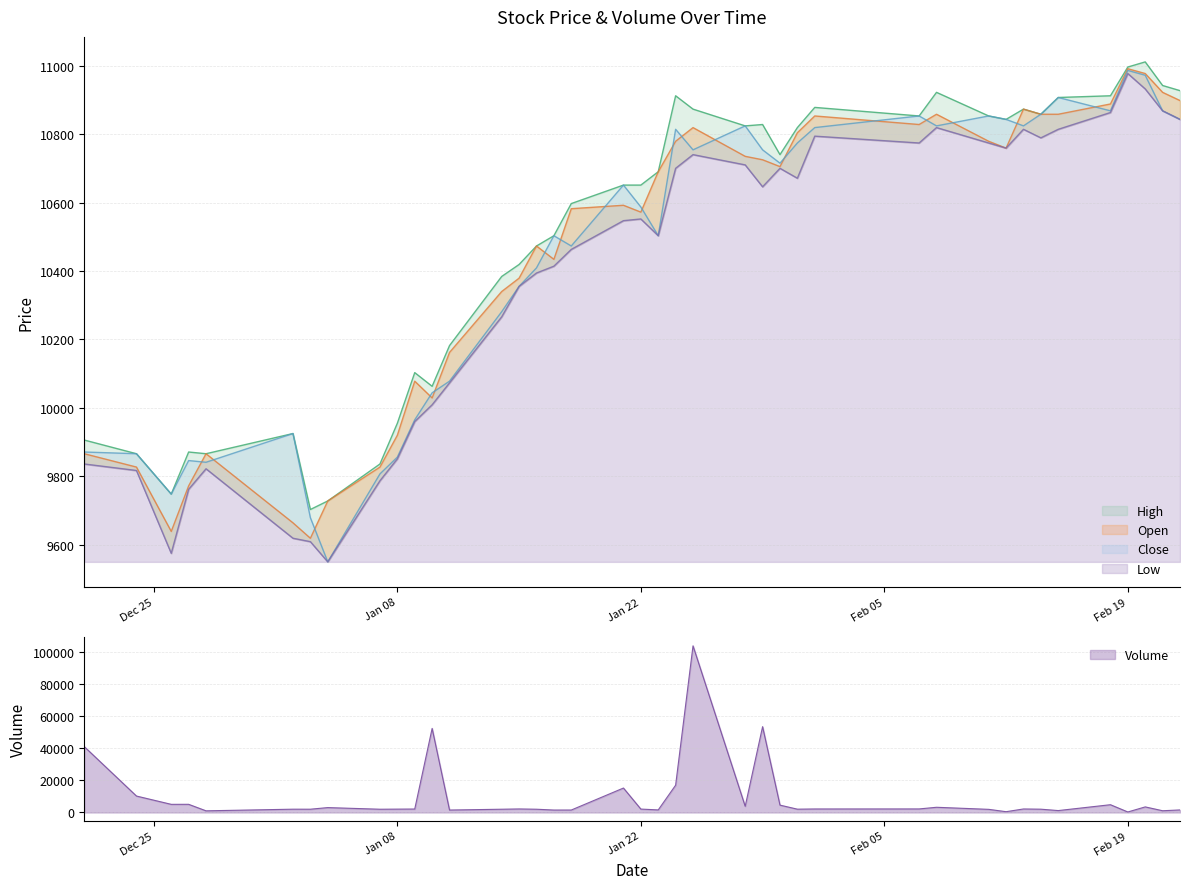

Rank the categories by High value from highest to lowest.

2019-02-20, 2019-02-19, 2019-02-21, 2019-02-22, 2019-02-08, 2019-01-24, 2019-02-18, 2019-02-15, 2019-02-01, 2019-01-25, 2019-02-13, 2019-02-14, 2019-02-07, 2019-02-11, 2019-02-12, 2019-01-29, 2019-01-28, 2019-01-31, 2019-01-30, 2019-01-23, 2019-01-21, 2019-01-22, 2019-01-18, 2019-01-17, 2019-01-16, 2019-01-15, 2019-01-14, 2019-01-11, 2019-01-09, 2019-01-10, 2019-01-08, 2019-01-02, 2018-12-21, 2018-12-27, 2018-12-24, 2018-12-28, 2019-01-07, 2018-12-26, 2019-01-04, 2019-01-03